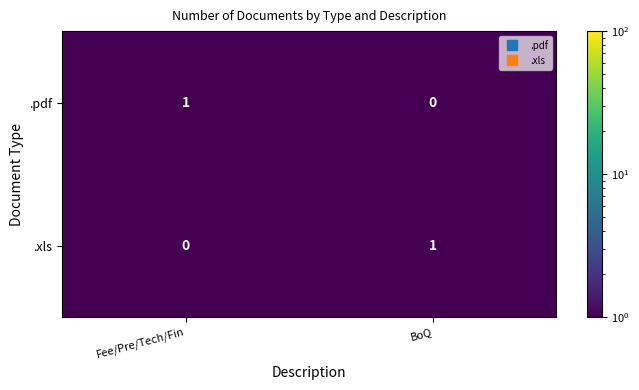

Is the value of .xls at BoQ greater than the value of .pdf at BoQ?

Yes